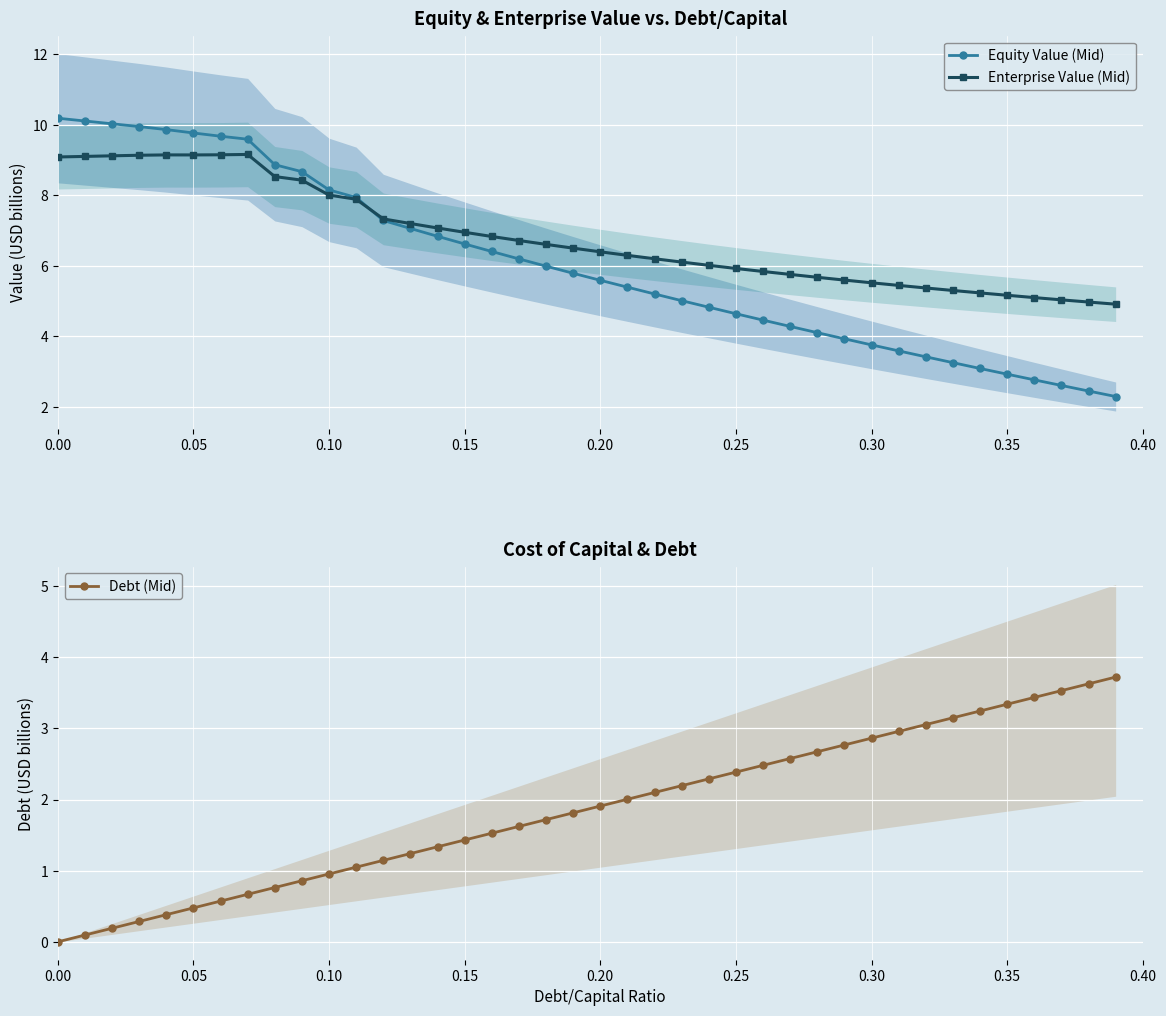

How many data points in Equity Value (Mid) are above 5?

24